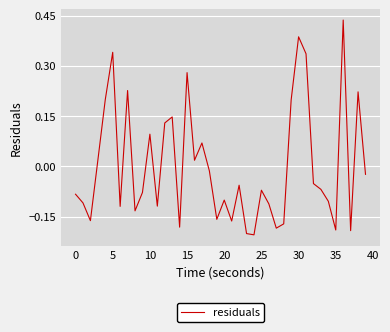

Which has a higher value, 15 or 0?

15